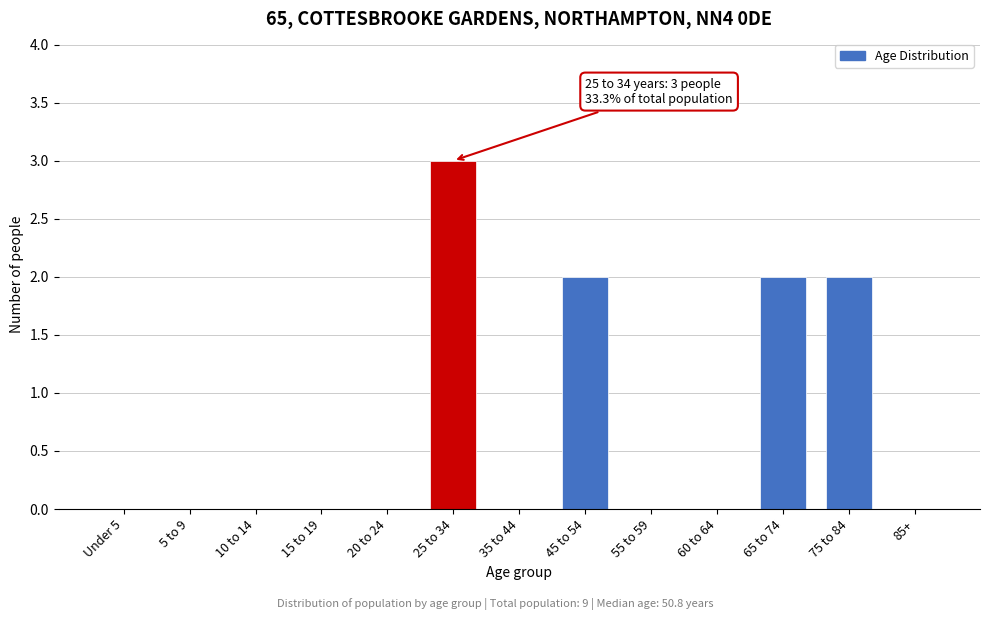

Reading left to right, what are all the values shown in this chart?

Under 5=0	5 to 9=0	10 to 14=0	15 to 19=0	20 to 24=0	25 to 34=3	35 to 44=0	45 to 54=2	55 to 59=0	60 to 64=0	65 to 74=2	75 to 84=2	85+=0